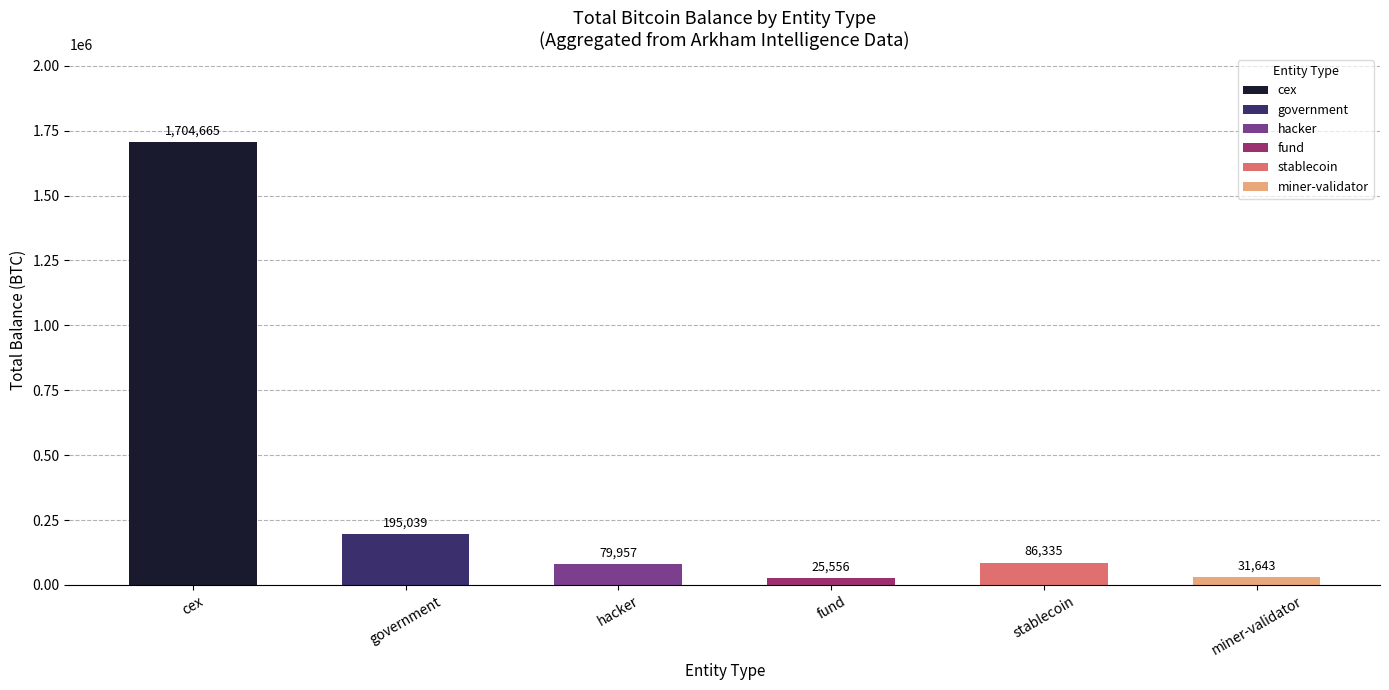

Rank the categories by value from highest to lowest.

cex, government, stablecoin, hacker, miner-validator, fund